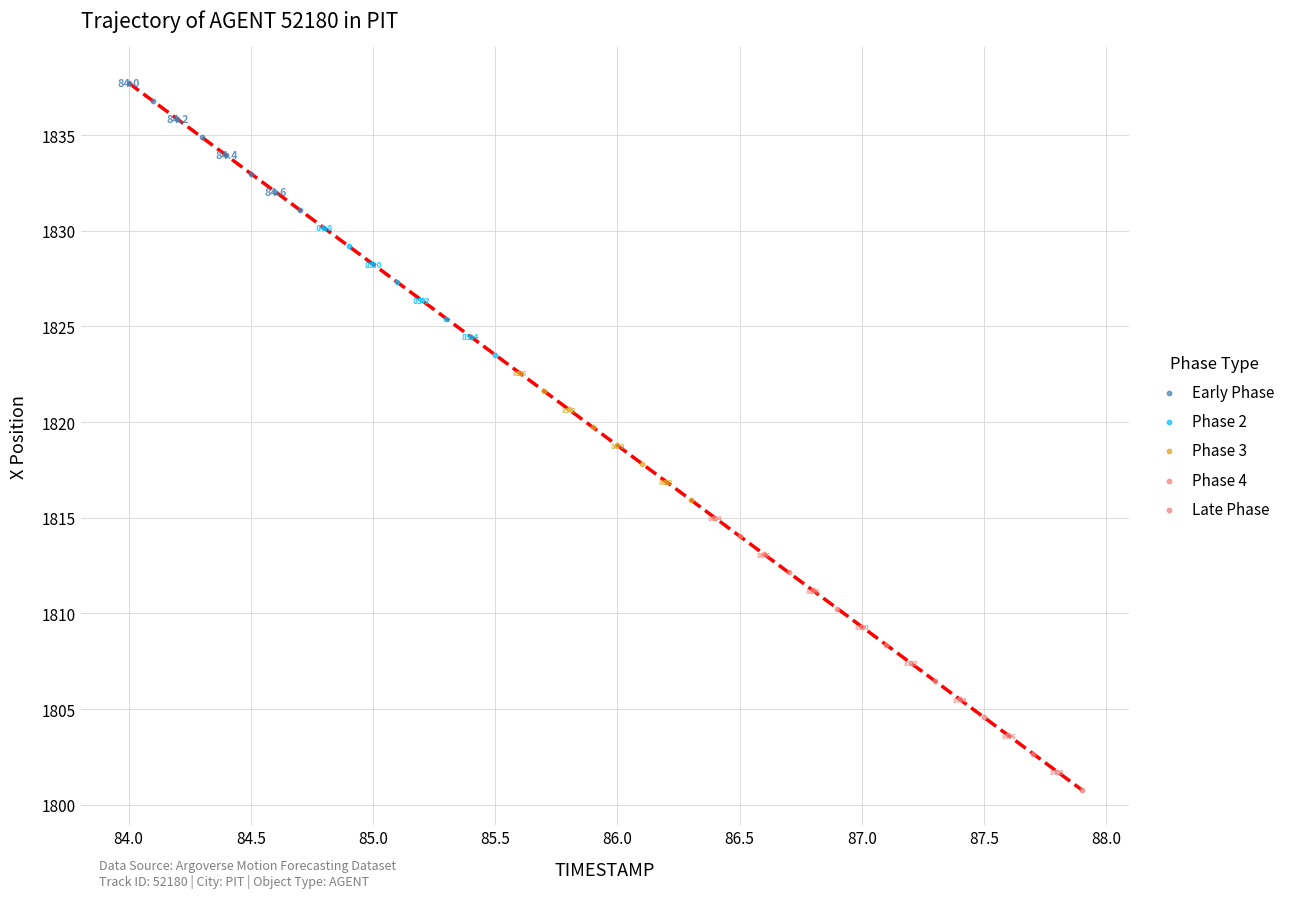

Which series contains the highest Y value?

Early Phase